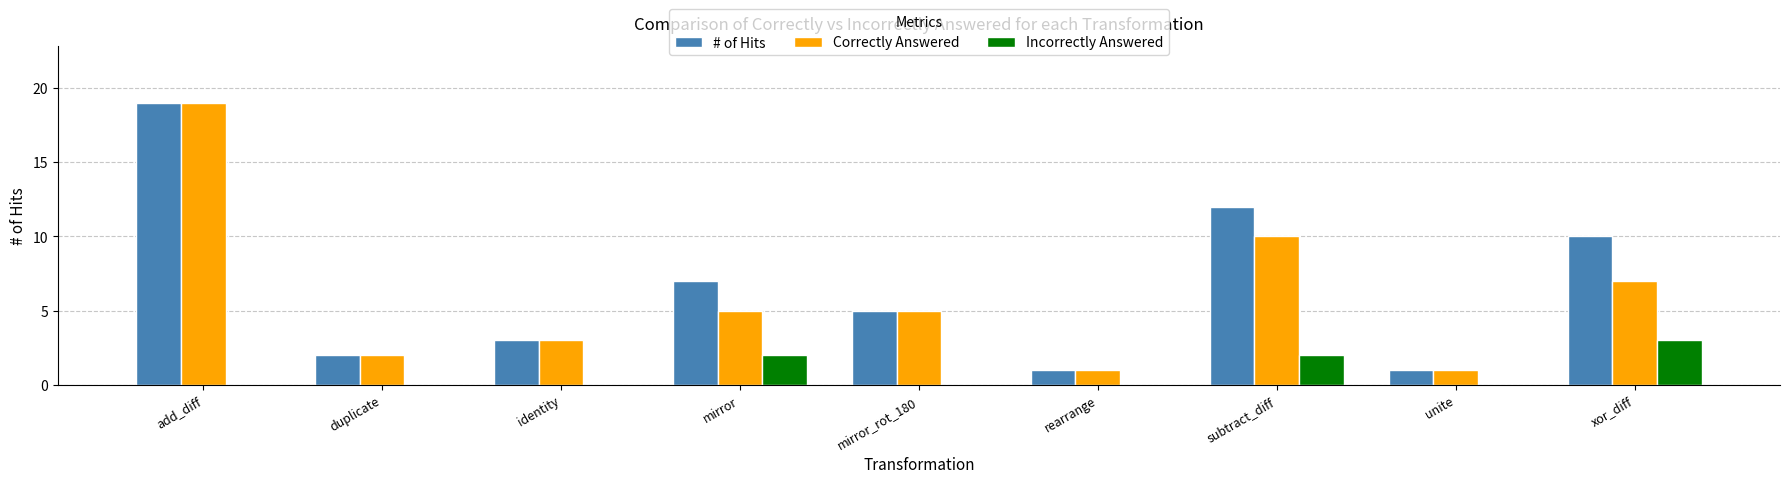

Is it true that # of Hits equals 12 at mirror?

False